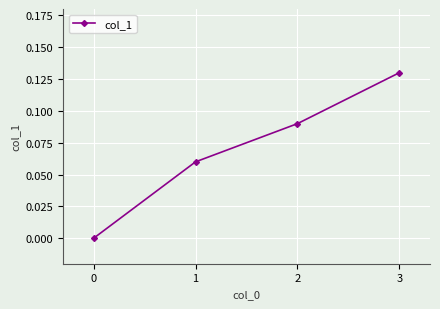

What is the change in value from 0 to 3?

+0.1